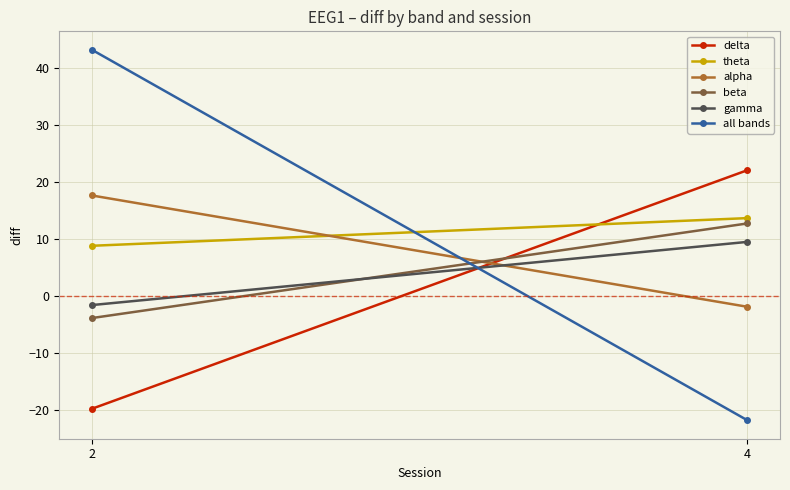

Reading left to right, what are all the values shown in this chart?

delta: 2=-19.8	4=22.1
theta: 2=8.8	4=13.7
alpha: 2=17.6	4=-1.9
beta: 2=-3.9	4=12.7
gamma: 2=-1.6	4=9.5
all bands: 2=43.2	4=-21.9